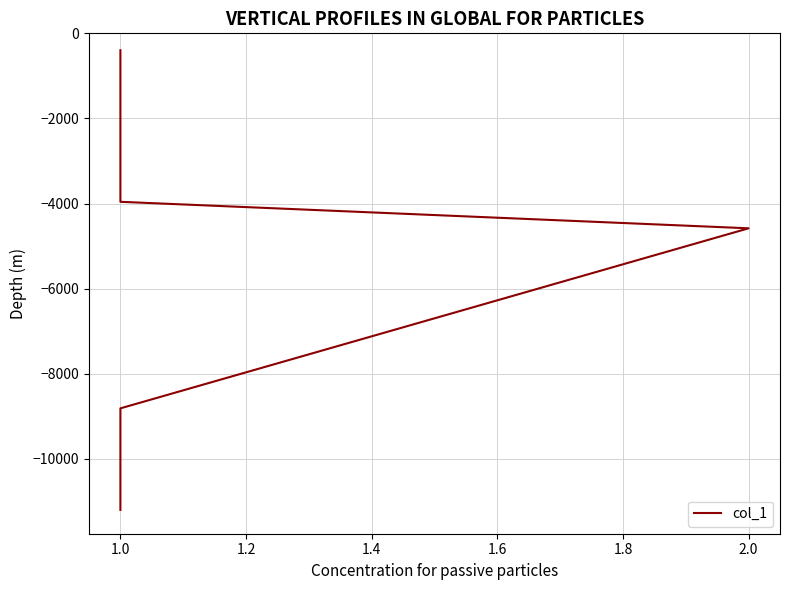

Does the chart have visible grid lines?

Yes